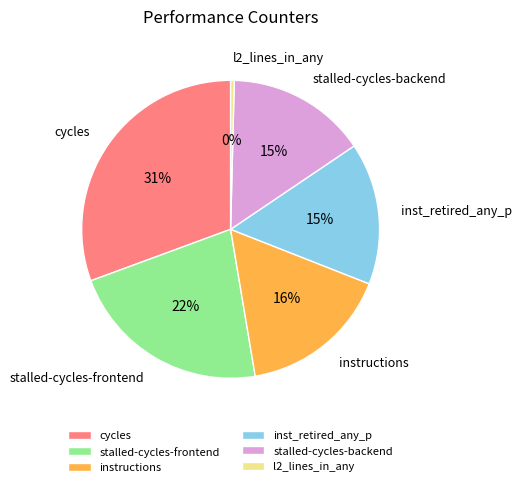

Which has a higher value, stalled-cycles-backend or stalled-cycles-frontend?

stalled-cycles-frontend